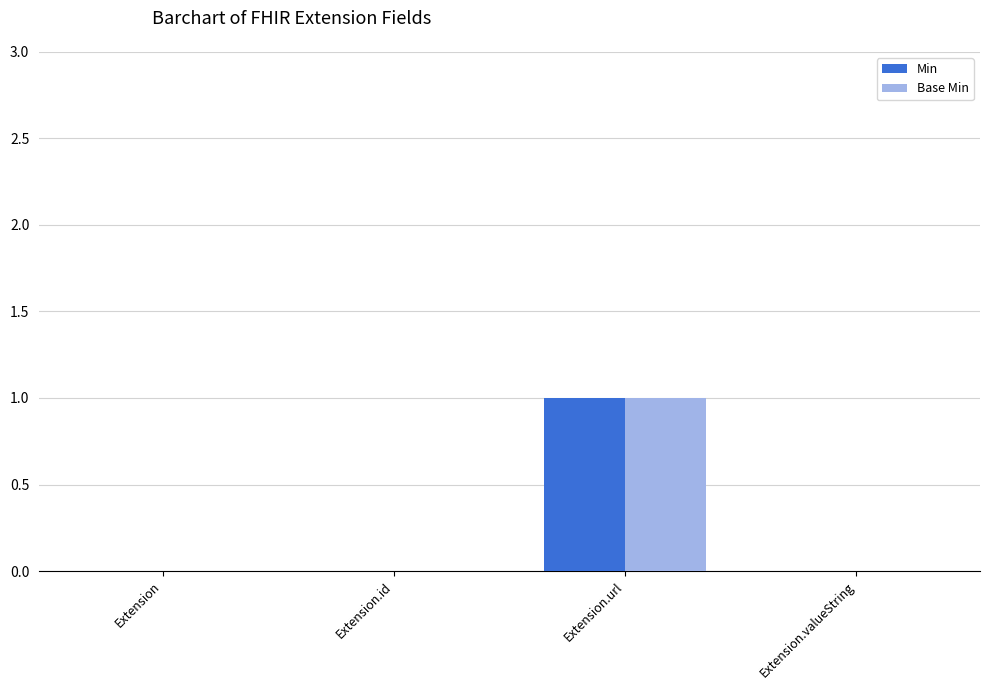

Reading left to right, what are all the values shown in this chart?

Min: Extension=0	Extension.id=0	Extension.url=1	Extension.valueString=0
Base Min: Extension=0	Extension.id=0	Extension.url=1	Extension.valueString=0